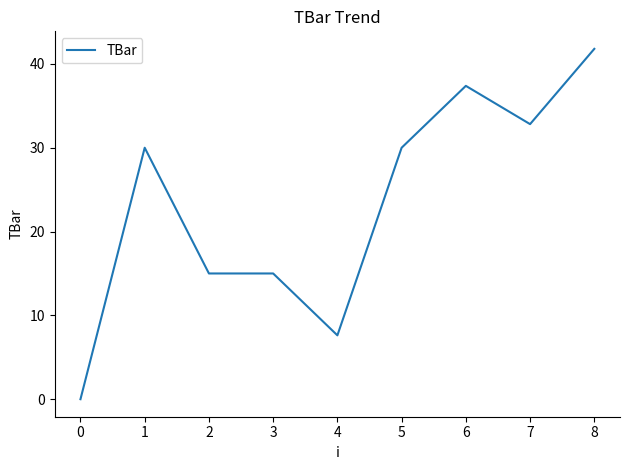

What is the approximate value at 7?

32.8